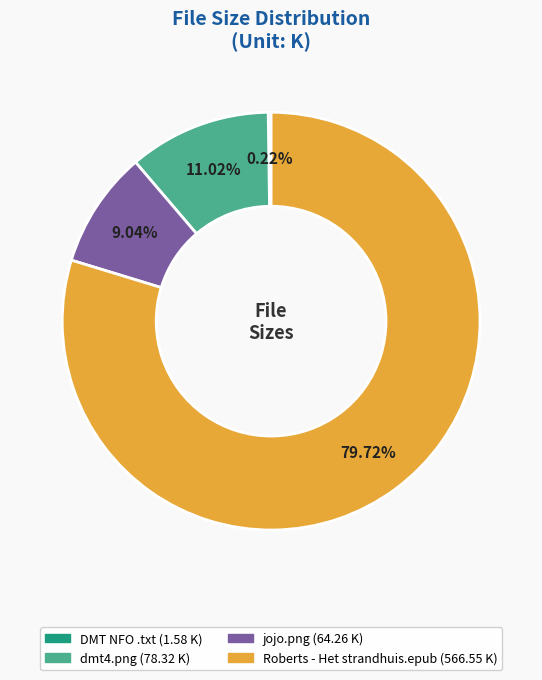

Is there any slice that represents more than half of the pie?

Yes